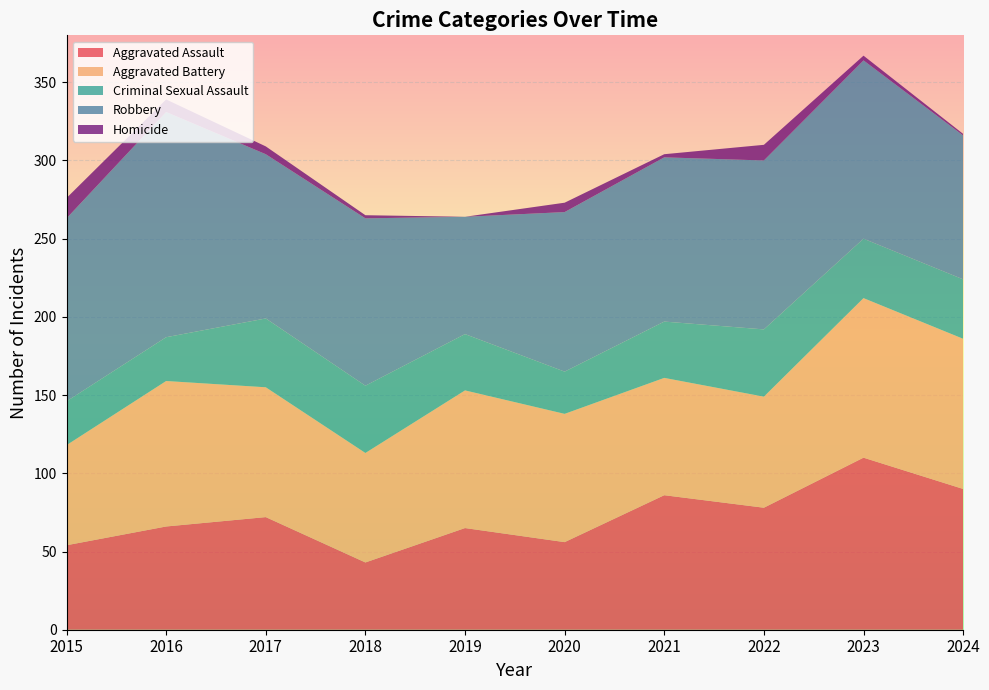

Reading right to left, extract all data points from this chart.

Aggravated Assault: 90	110	78	86	56	65	43	72	66	54
Aggravated Battery: 96	102	71	75	82	88	70	83	93	64
Criminal Sexual Assault: 38	38	43	36	27	36	43	44	28	28
Robbery: 92	114	108	105	102	75	107	105	144	117
Homicide: 1	3	10	2	6	0	2	5	8	13